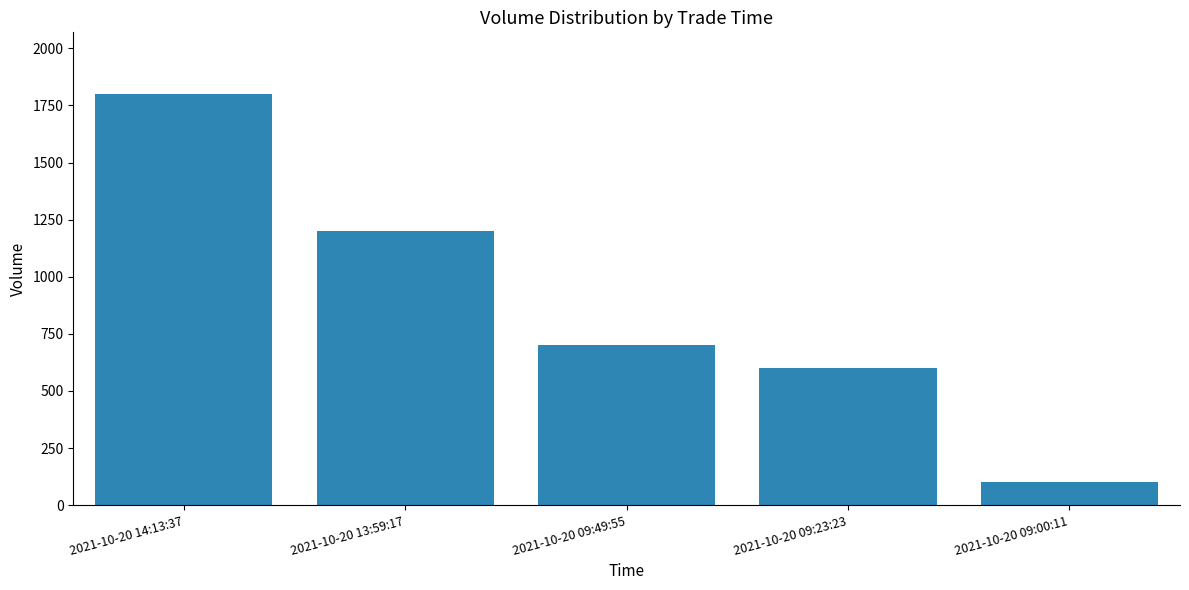

What is the sum of the values at 2021-10-20 09:49:55 and 2021-10-20 13:59:17?

1900